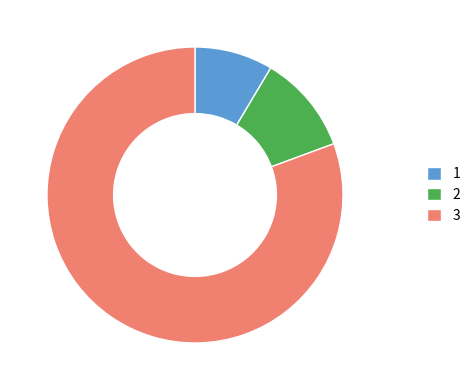

Is the sum of 3 and 2 greater than half?

Yes